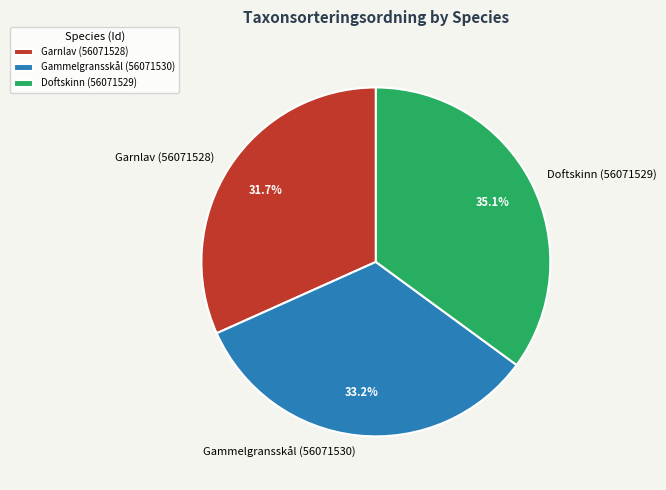

Count the number of slices in the pie.

3